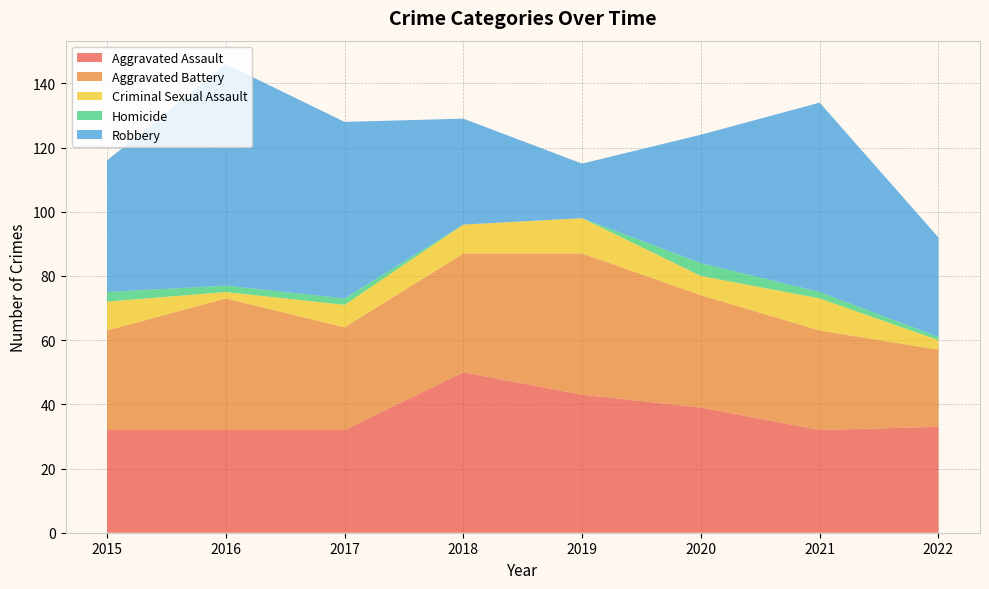

Reading right to left, transcribe all the data shown in this chart.

Aggravated Assault: 2022=33	2021=32	2020=39	2019=43	2018=50	2017=32	2016=32	2015=32
Aggravated Battery: 2022=24	2021=31	2020=35	2019=44	2018=37	2017=32	2016=41	2015=31
Criminal Sexual Assault: 2022=3	2021=10	2020=6	2019=11	2018=9	2017=7	2016=2	2015=9
Homicide: 2022=1	2021=2	2020=4	2019=0	2018=0	2017=2	2016=2	2015=3
Robbery: 2022=31	2021=59	2020=40	2019=17	2018=33	2017=55	2016=69	2015=41